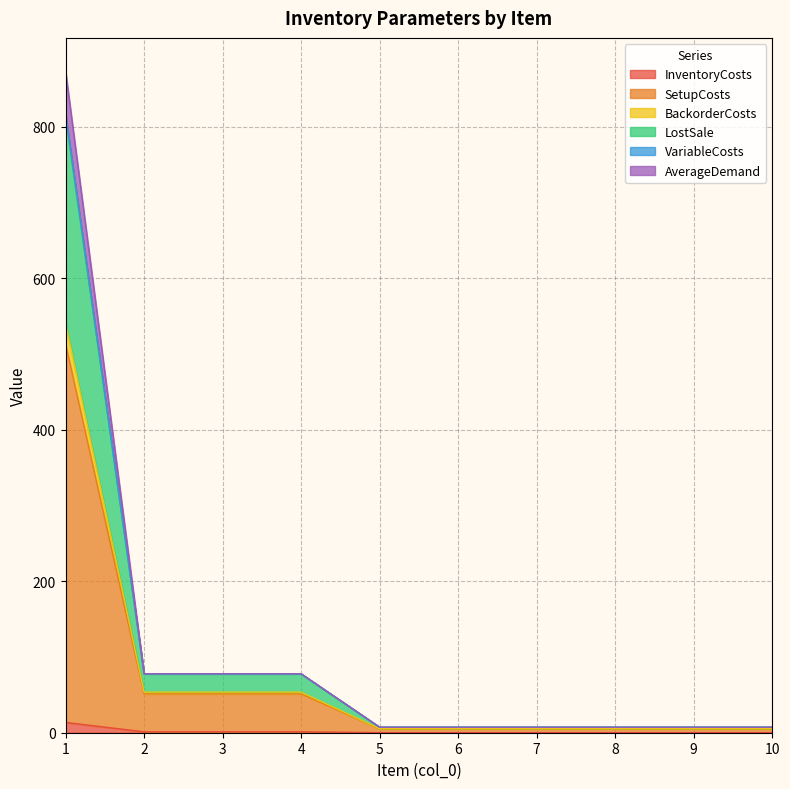

Between 10 and 6, which is larger?

10